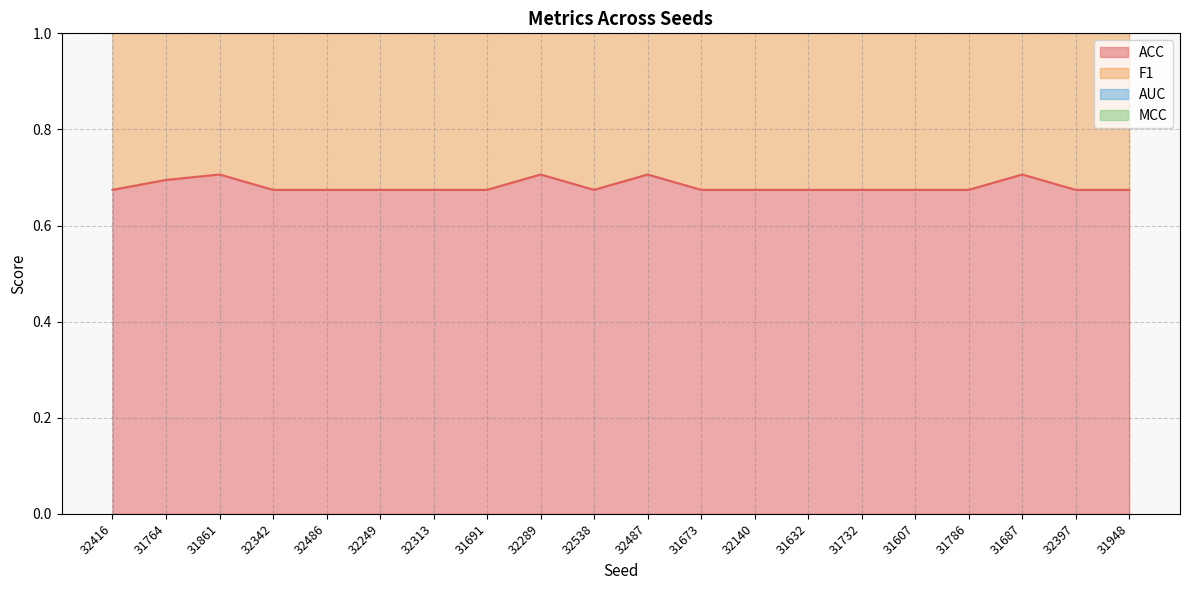

What are all the series names shown in the legend?

ACC, F1, AUC, MCC